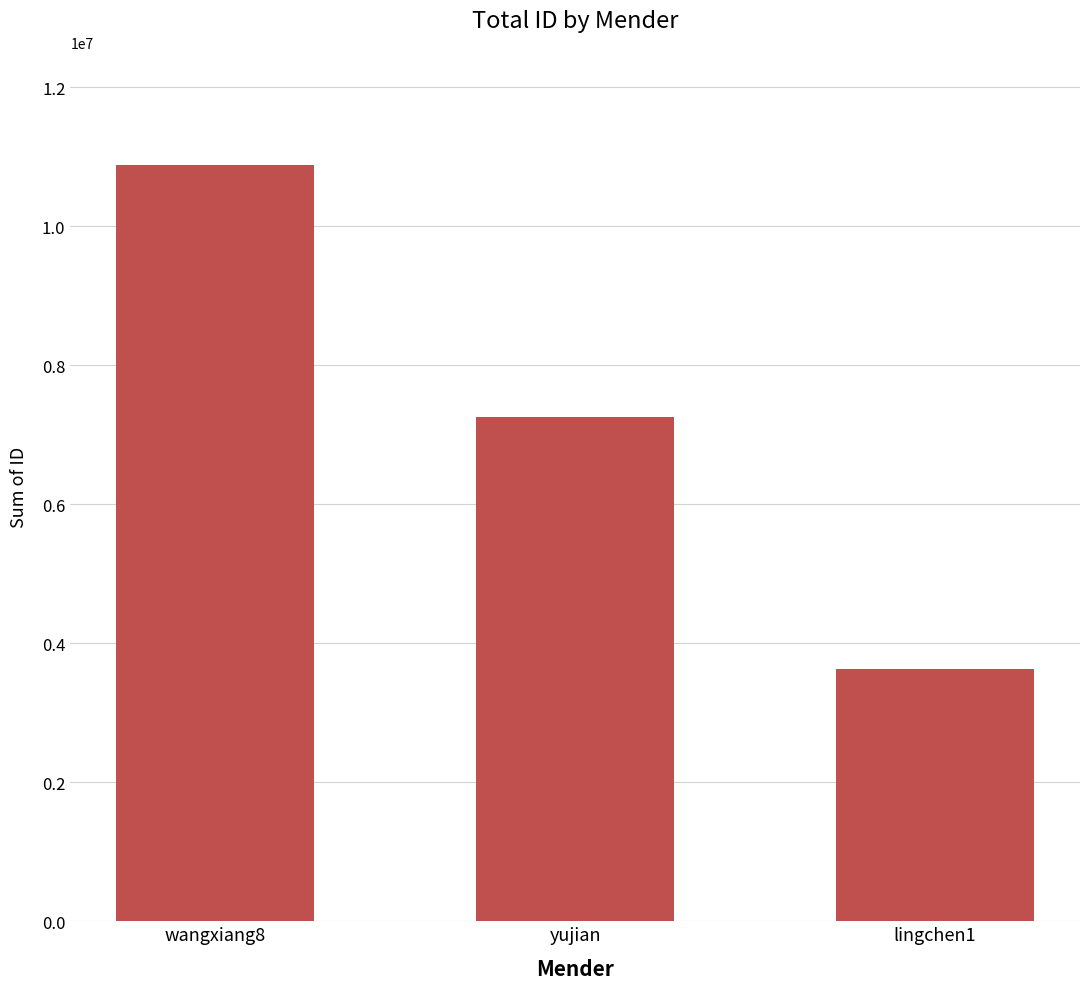

Approximately how many times larger is the value at lingchen1 compared to wangxiang8?

0.3